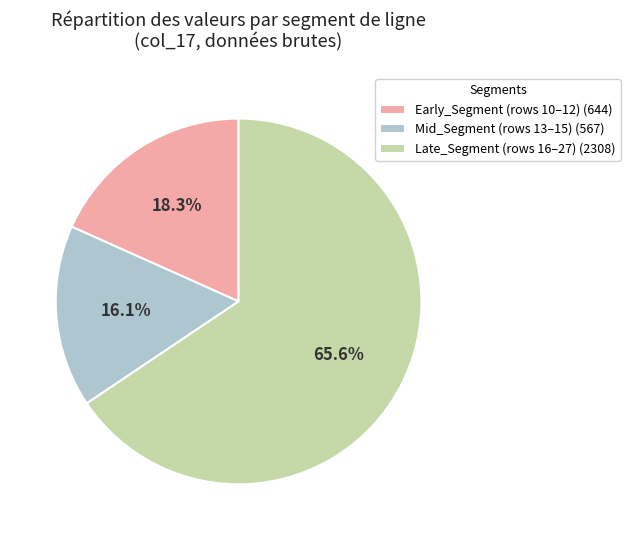

How many slices are in this pie chart?

3